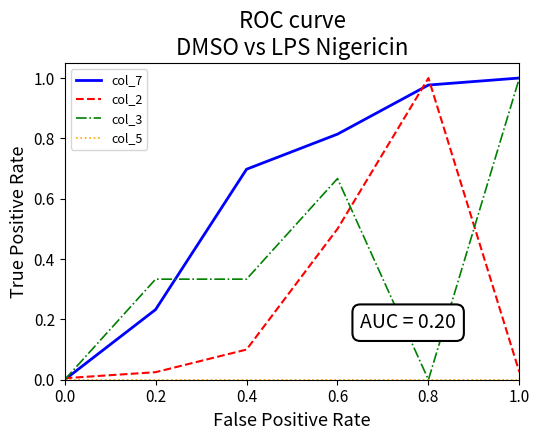

Which series changed the most between 0.0 and 0.8?

col_2